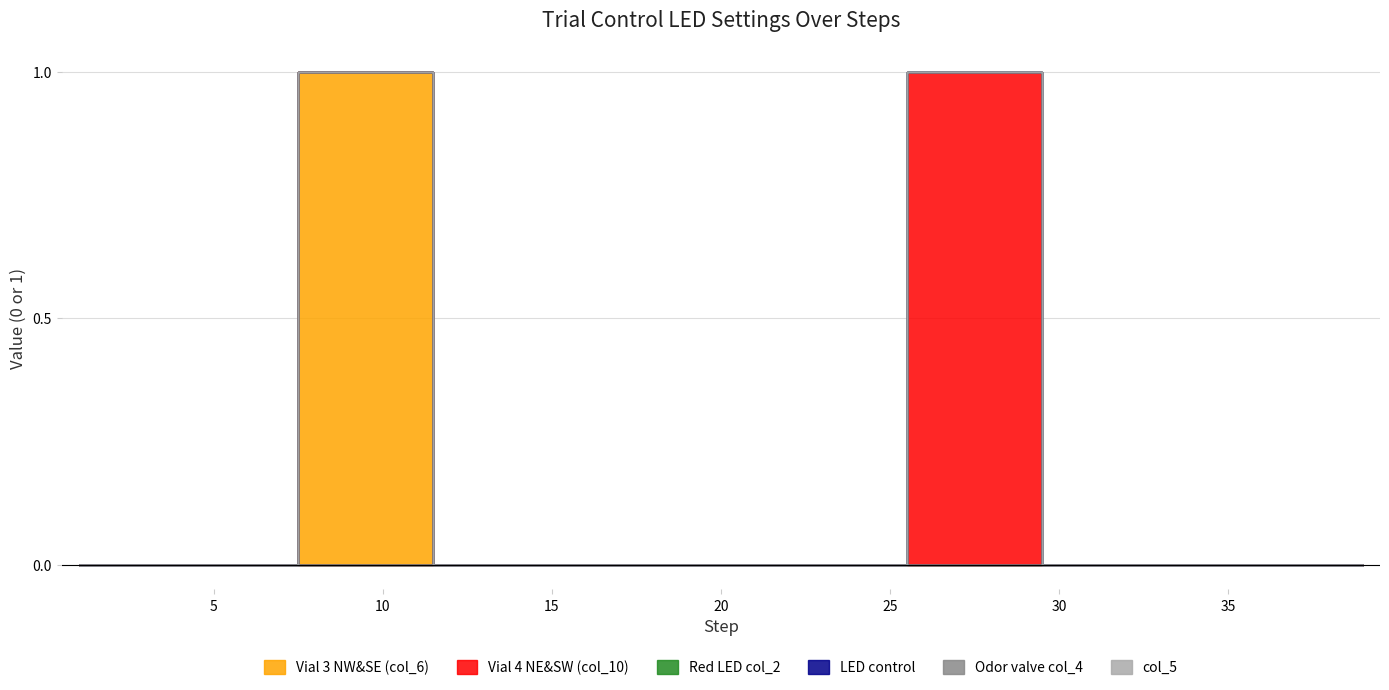

Count the number of data series in this chart.

6